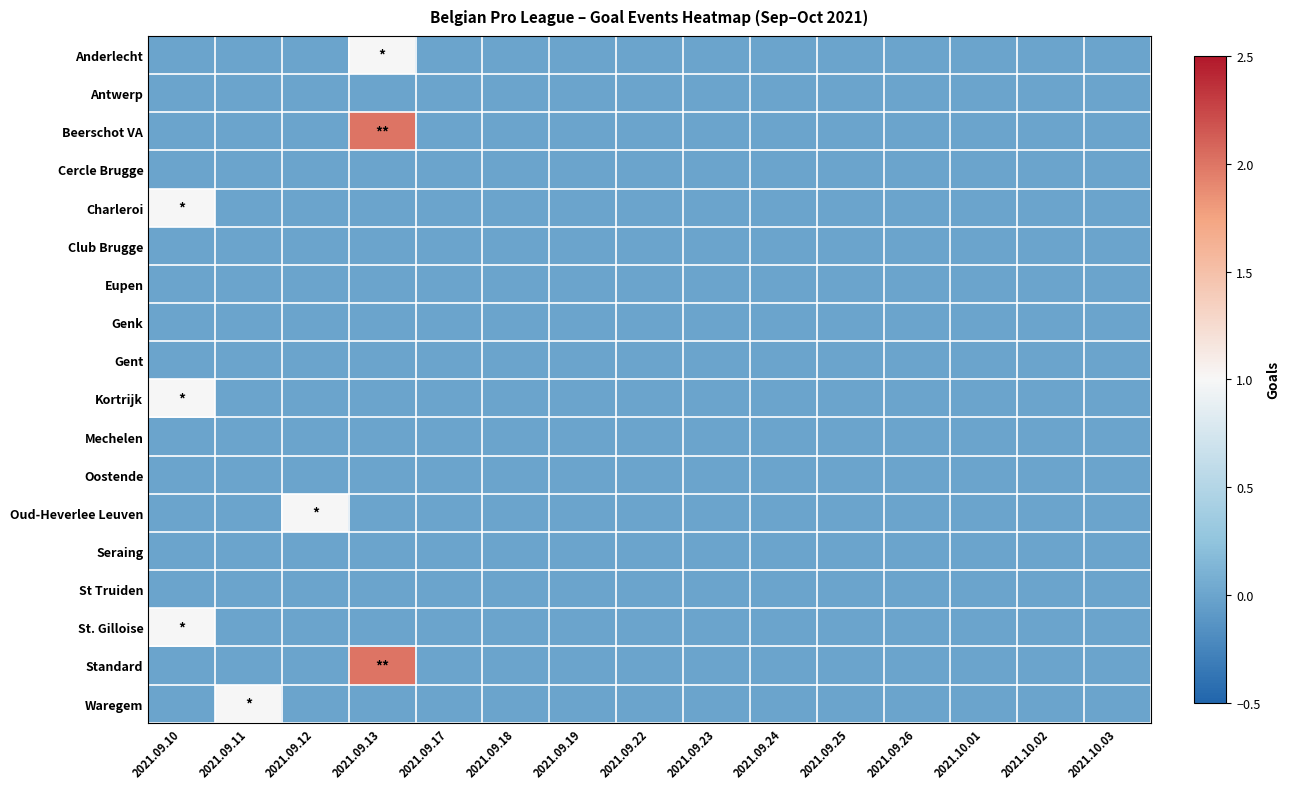

What is the maximum value shown in the chart?

2